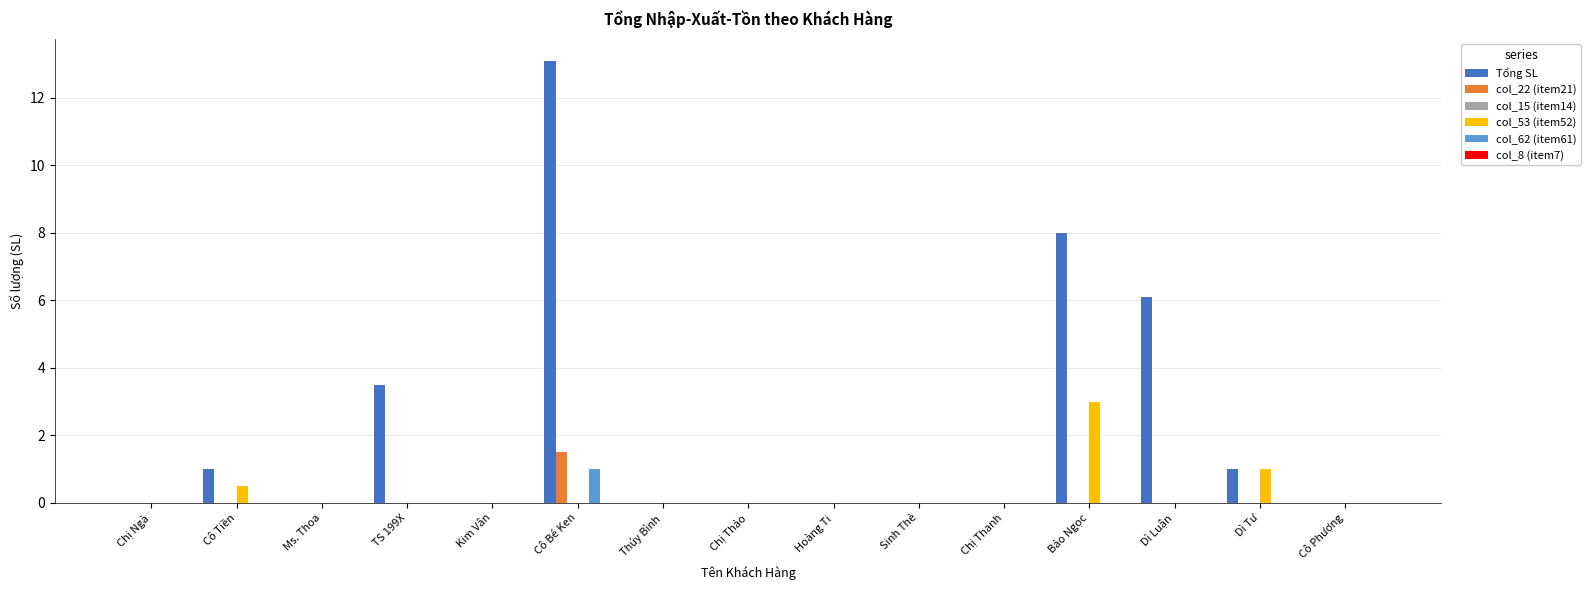

What is the maximum value shown in the chart?

13.1